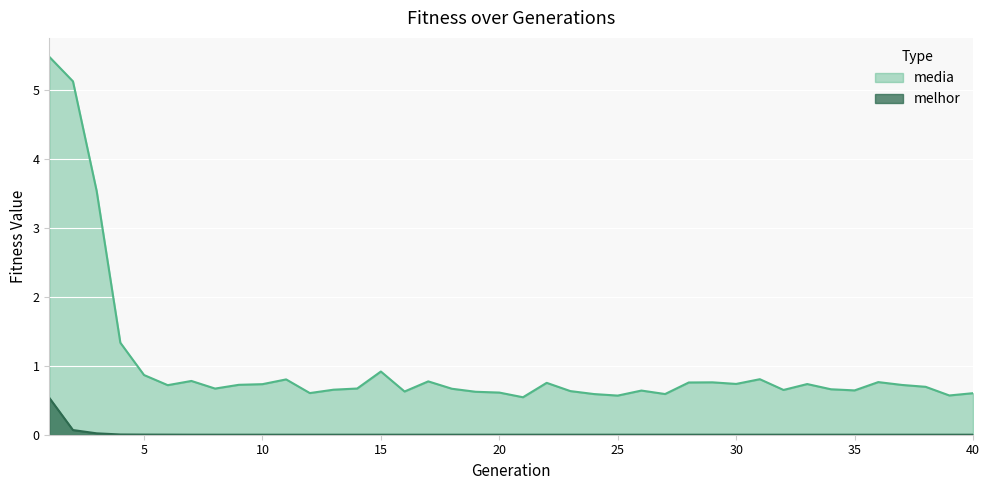

True or false: media has more than 2 points higher than both neighbors.

True